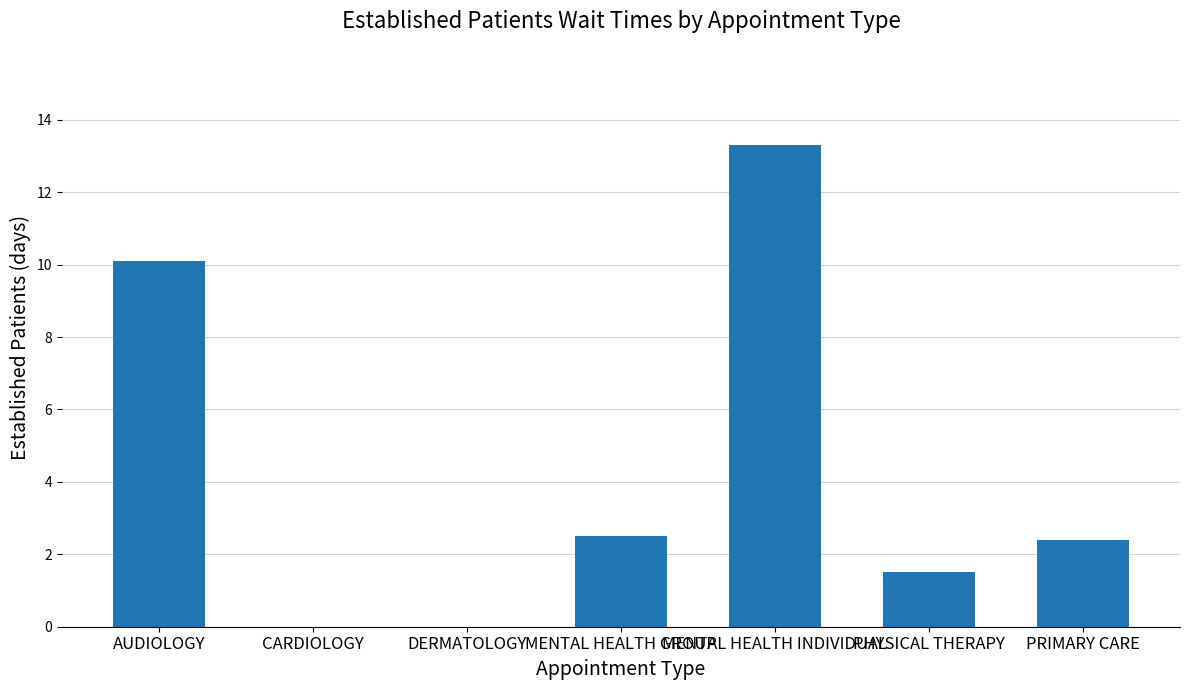

True or false: the data shows 0.6 at PRIMARY CARE.

False